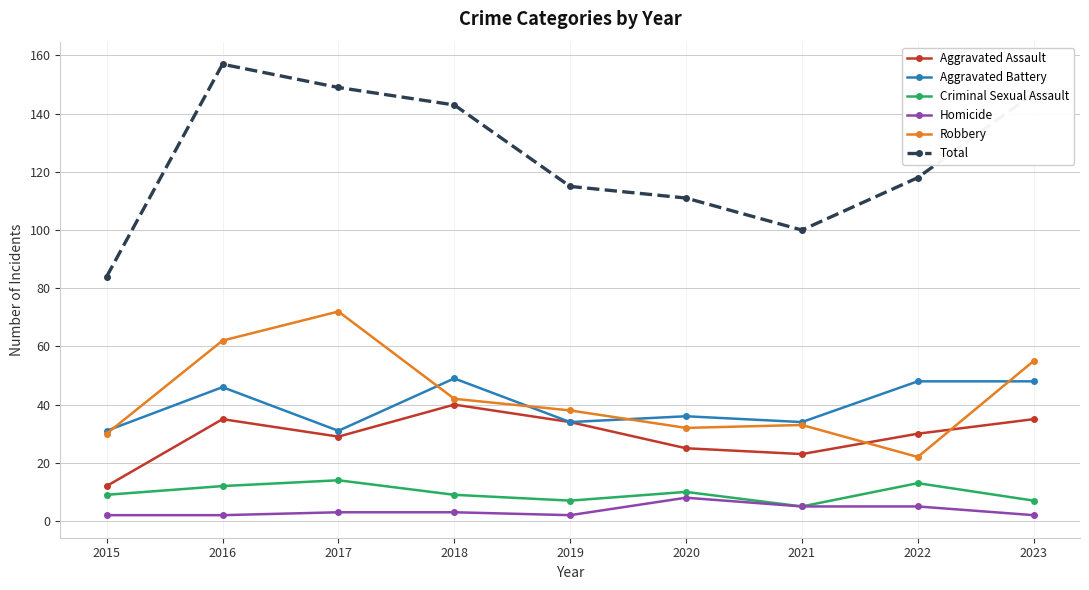

What is the minimum value for Homicide?

2